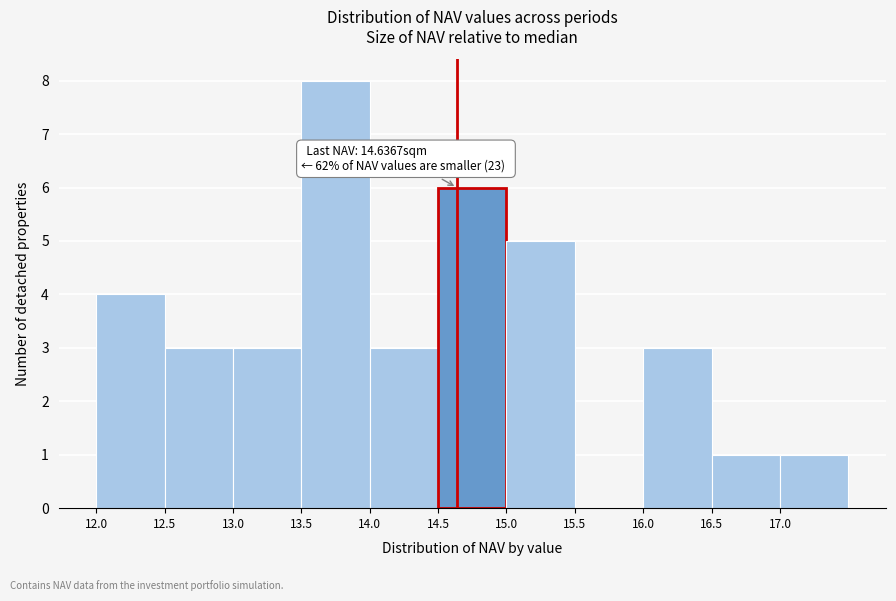

Over which range of the x-axis is the bar tallest?

13.5 to 14.0